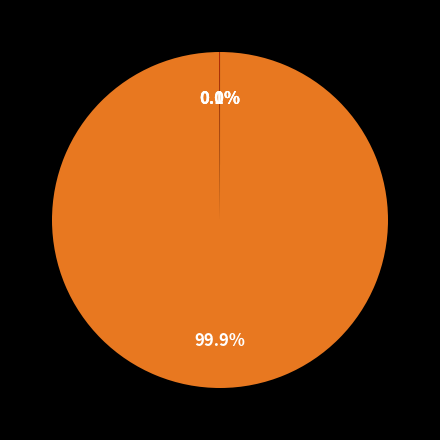

Does any single category account for the majority?

Yes